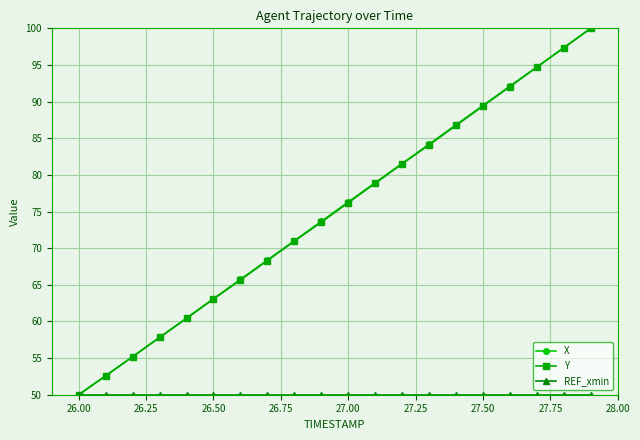

True or false: Y has more than 0 points higher than both neighbors.

False